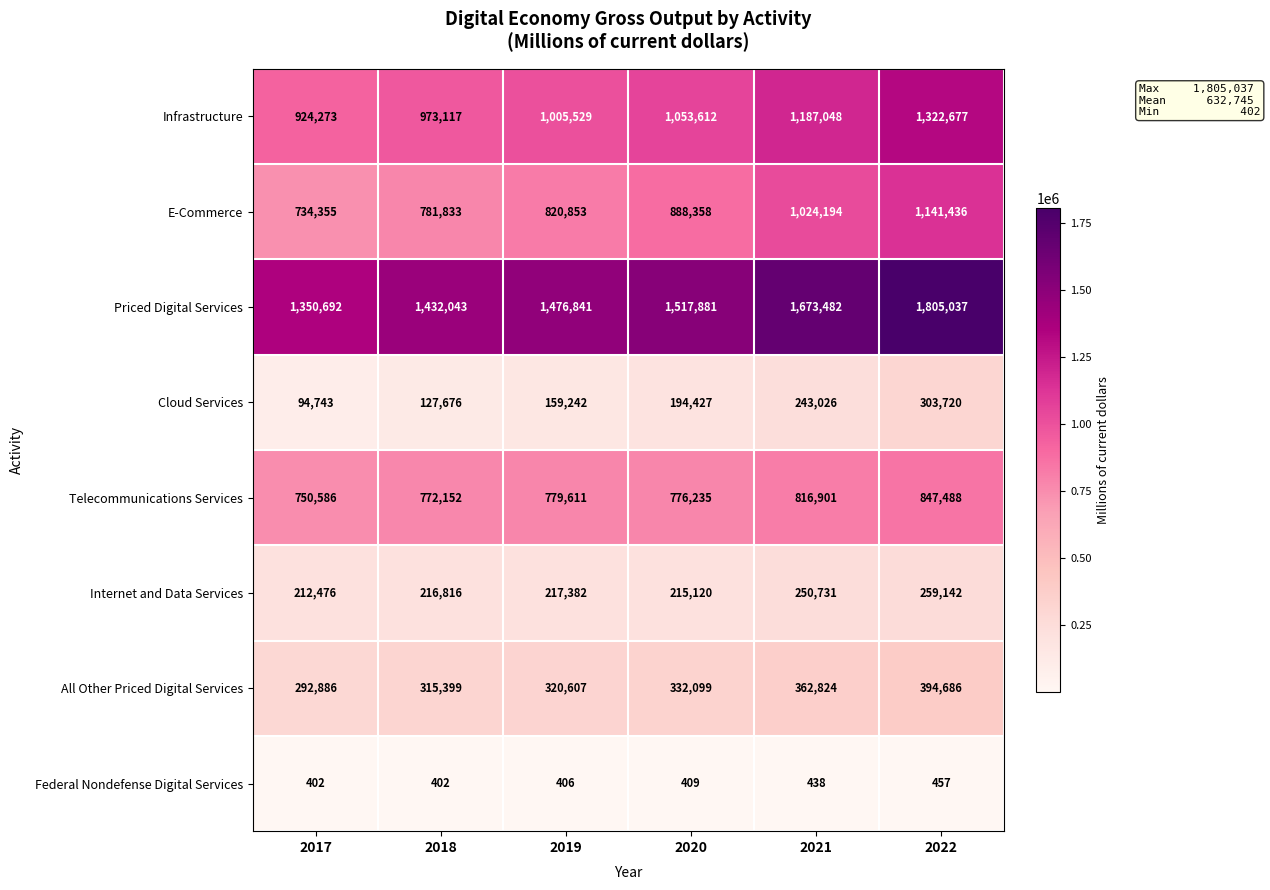

Rank the series by their maximum value, from lowest to highest.

Federal Nondefense Digital Services, Internet and Data Services, Cloud Services, All Other Priced Digital Services, Telecommunications Services, E-Commerce, Infrastructure, Priced Digital Services